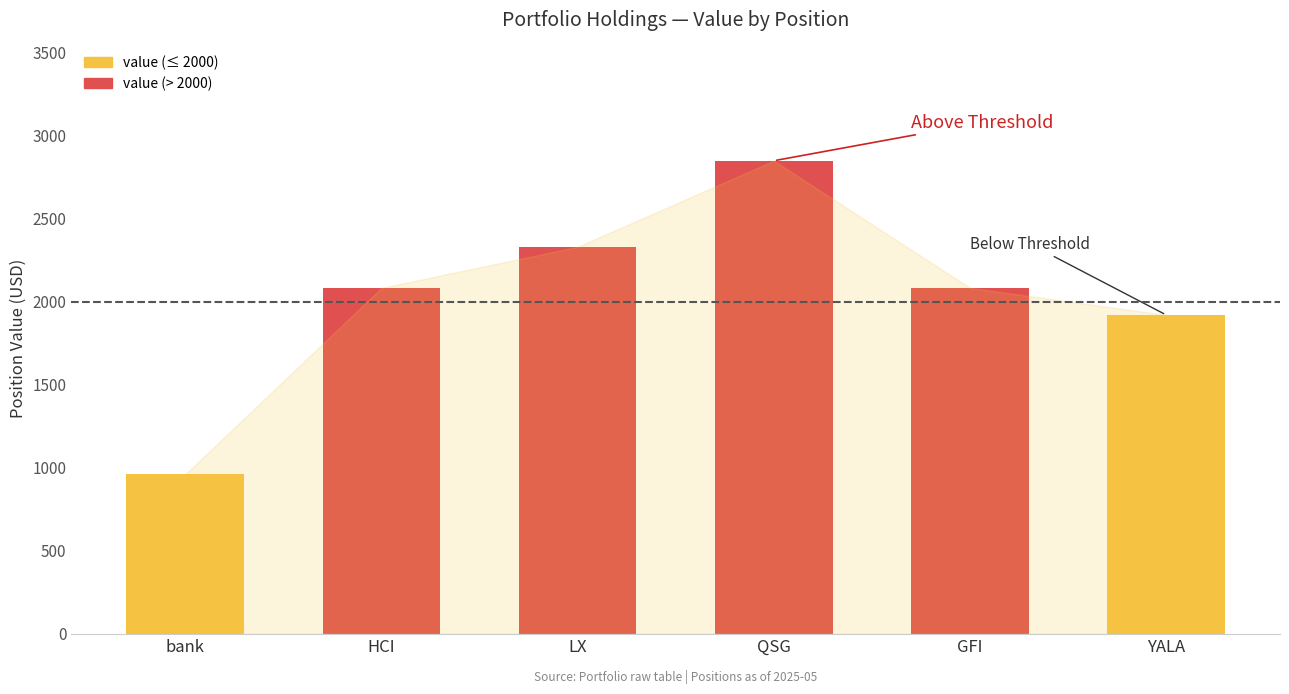

Which series has the largest range (max minus min)?

value